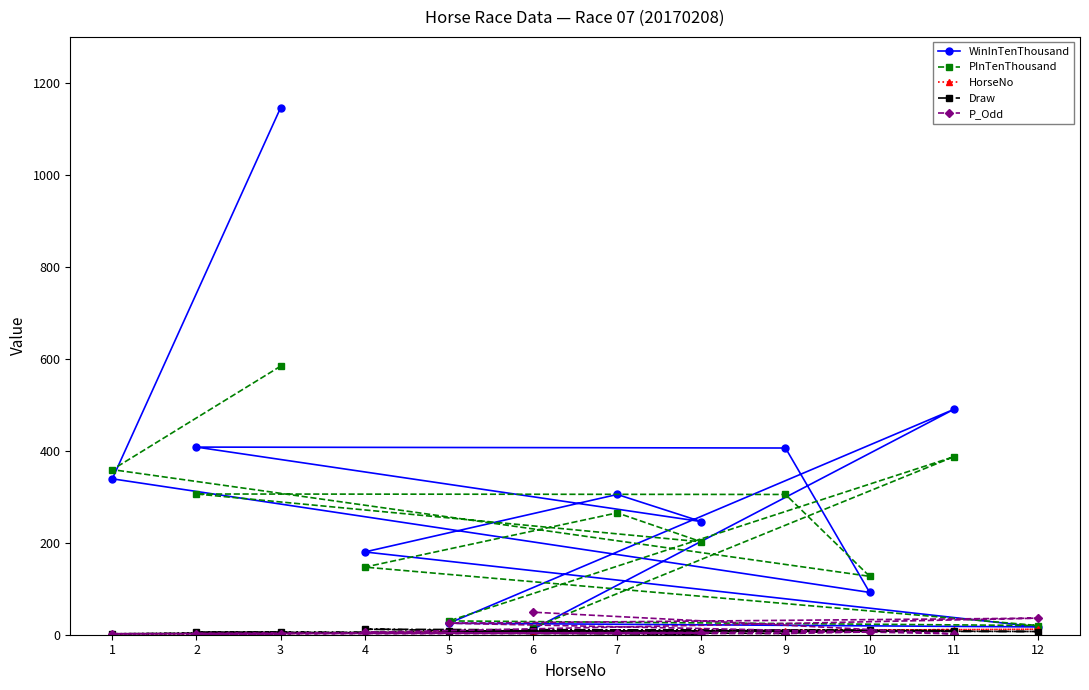

What is the maximum value shown in the chart?

1146.0